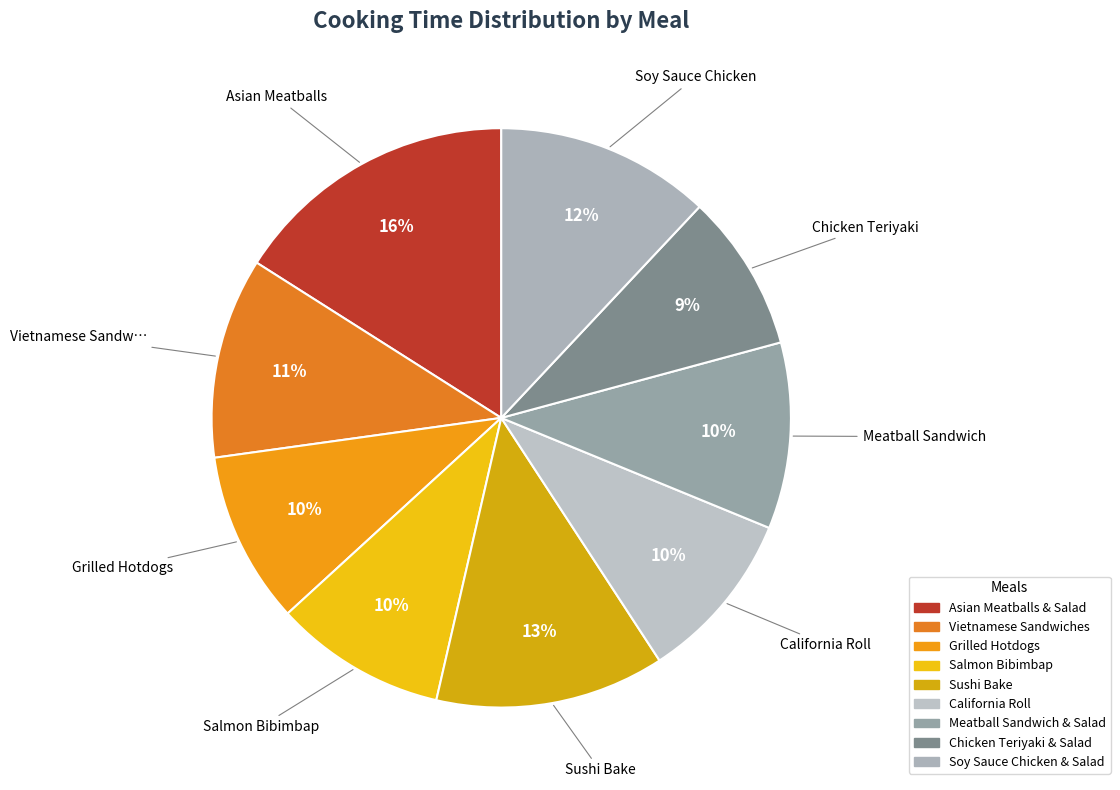

Is Meatball Sandwich & Salad the majority of the pie?

No